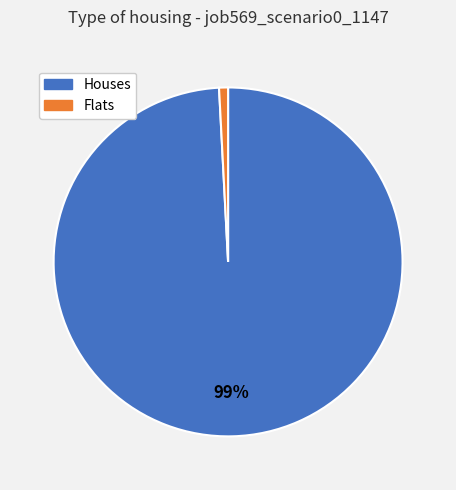

Does any single category account for the majority?

Yes